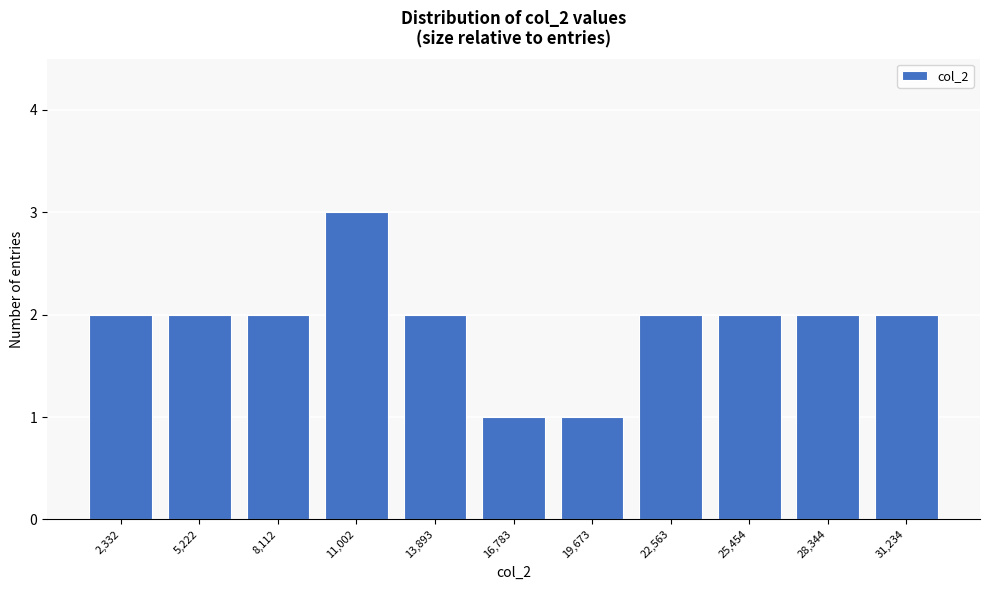

Reading left to right, extract all data points from this chart.

2,332=2	5,222=2	8,112=2	11,002=3	13,893=2	16,783=1	19,673=1	22,563=2	25,454=2	28,344=2	31,234=2